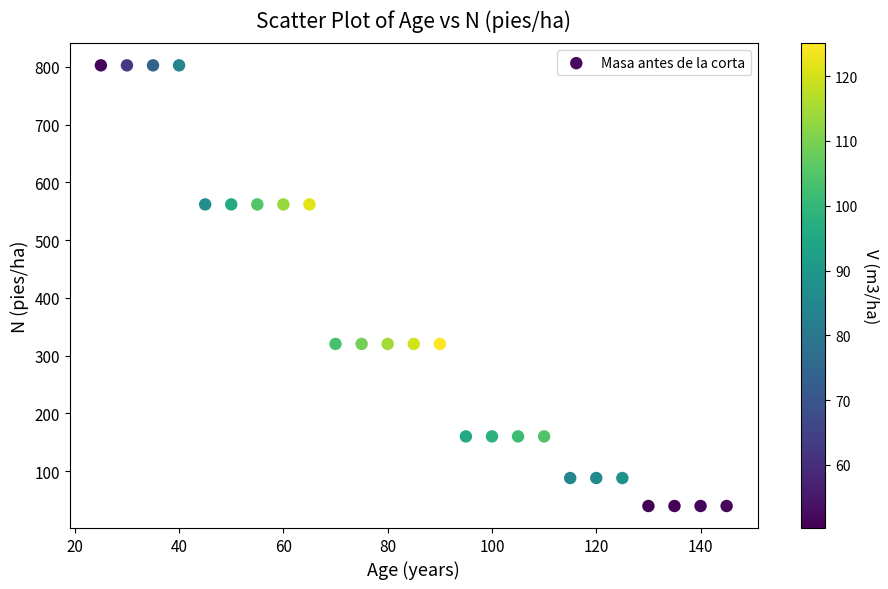

What is the range of Y values (max minus min)?

763.2